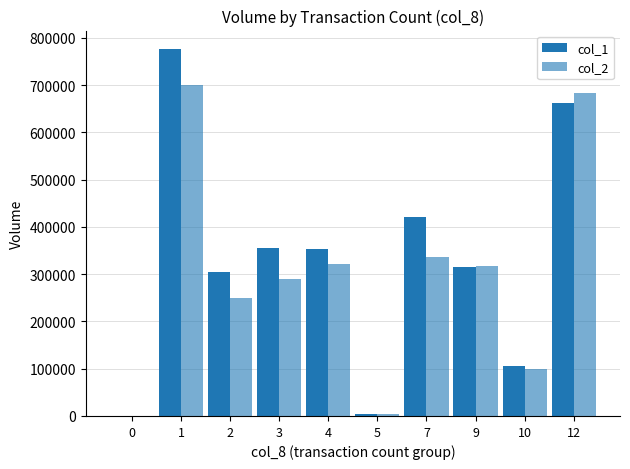

How many groups of bars are there?

10